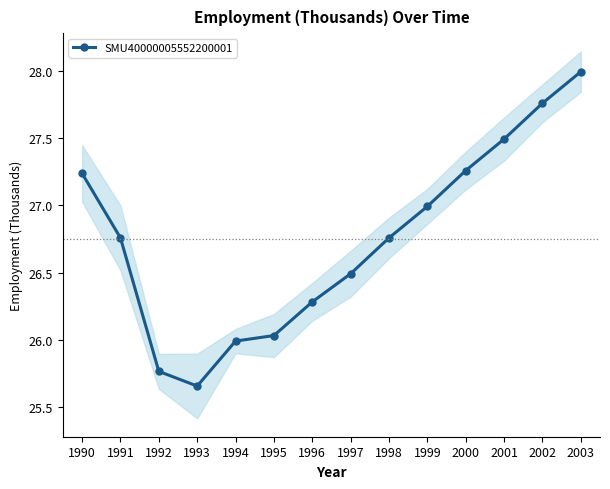

The chart shows a value of 9.9 at 1992. True or false?

False